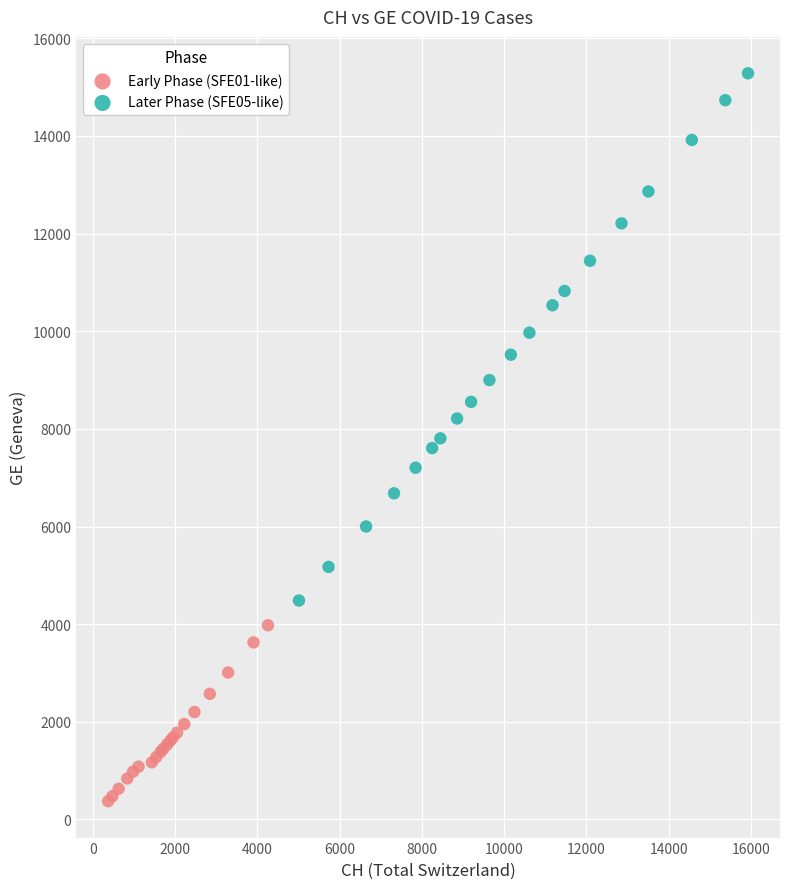

Which series has the widest spread of Y values?

Later Phase (SFE05-like)